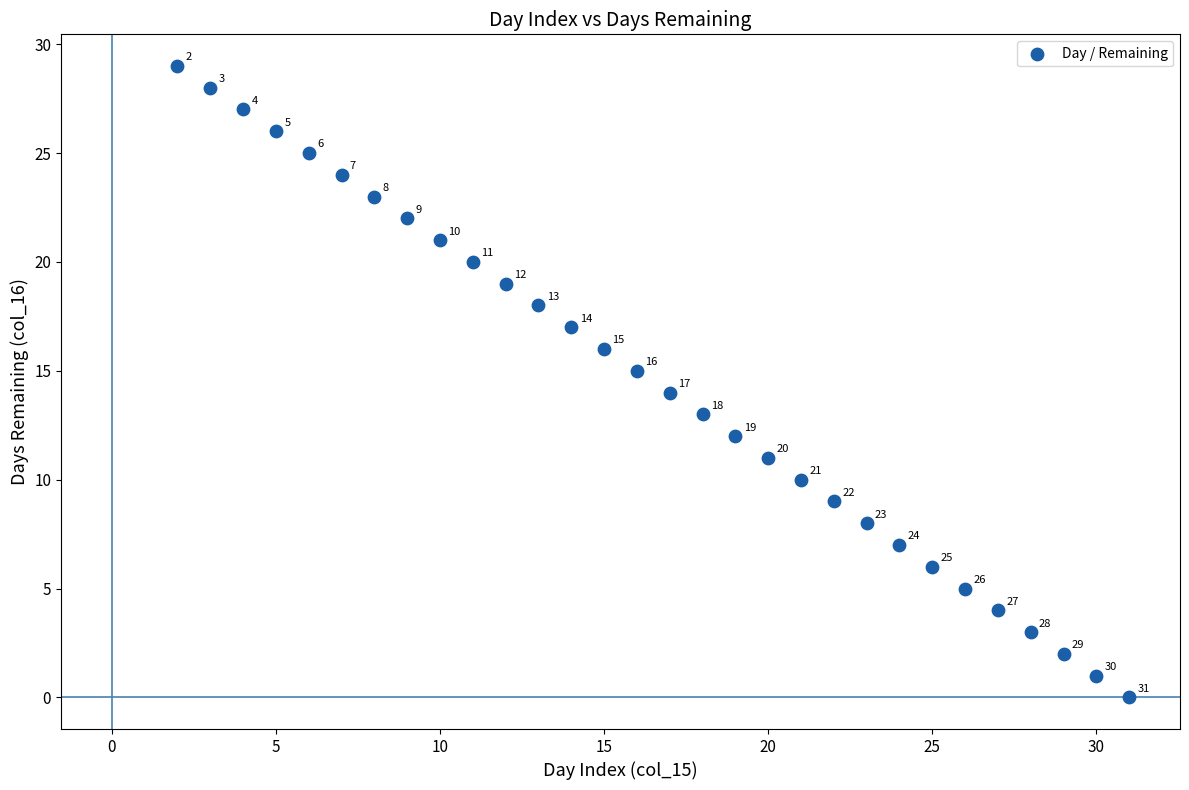

What Y value in the scatter plot is closest to 14?

14